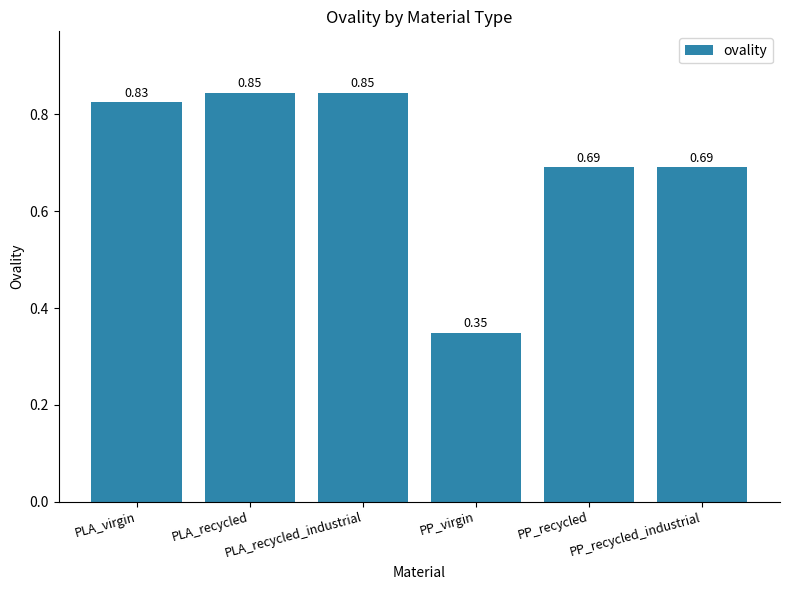

What is the label of the 1st bar from the left?

PLA_virgin